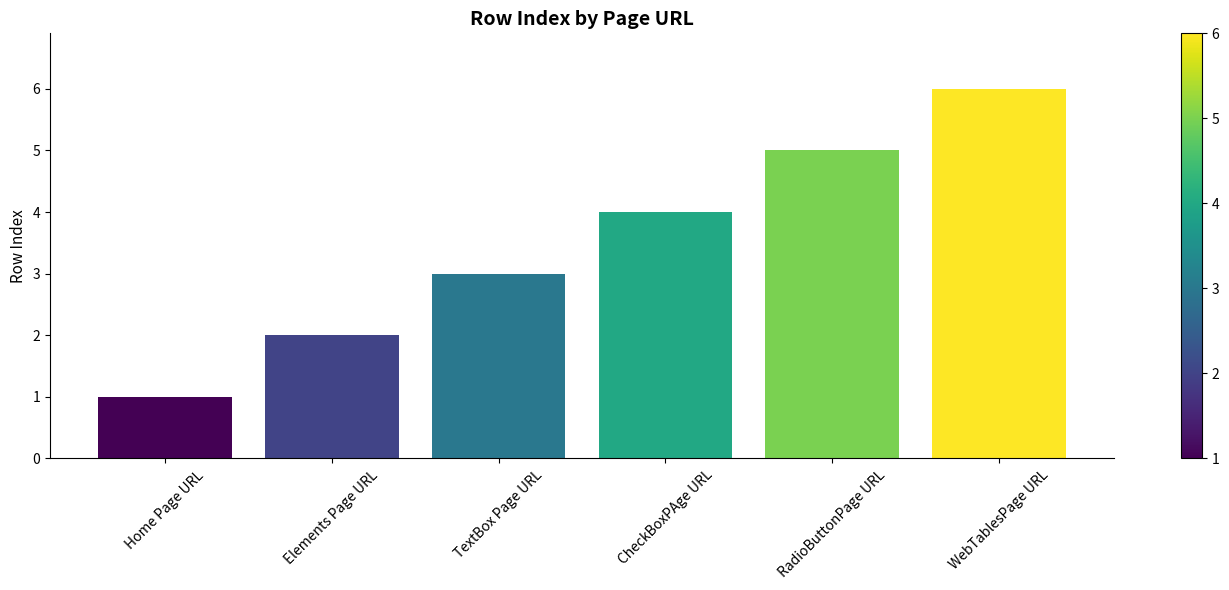

What is the difference between the maximum and minimum values?

5